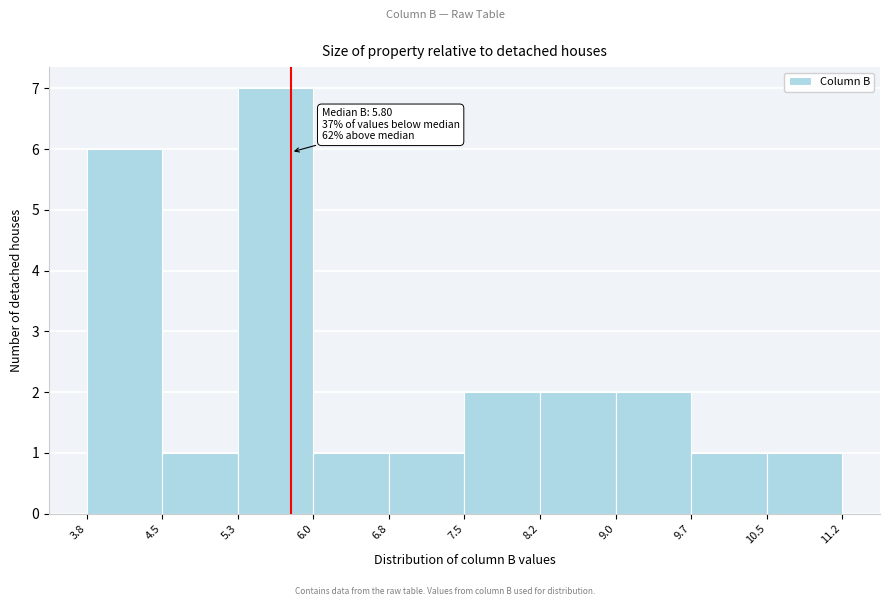

Over which range of the x-axis is the bar tallest?

5.3 to 6.0